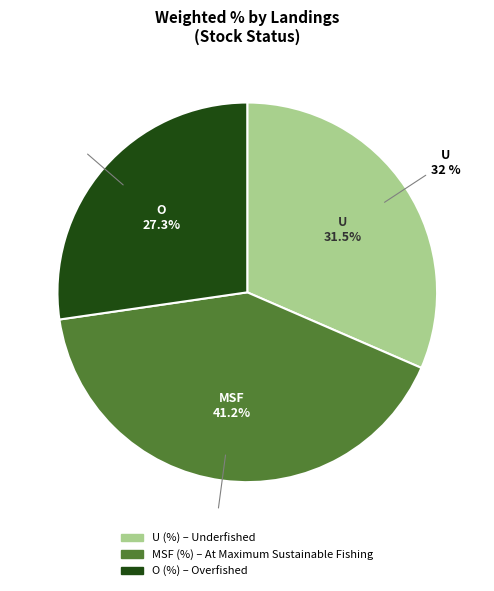

To the nearest percent, what is the combined percentage of MSF (%) and O (%)?

68%